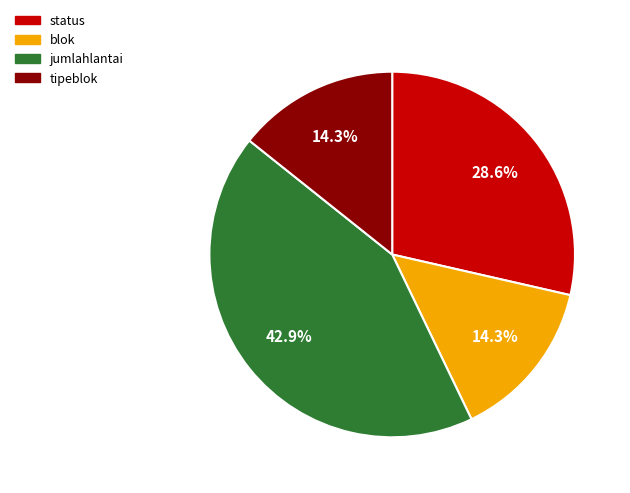

How many segments does this pie chart have?

4